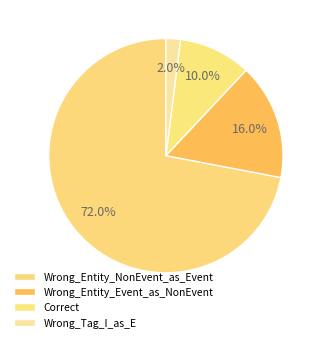

What portion of the pie excludes Wrong_Tag_I_as_E?

98.0%